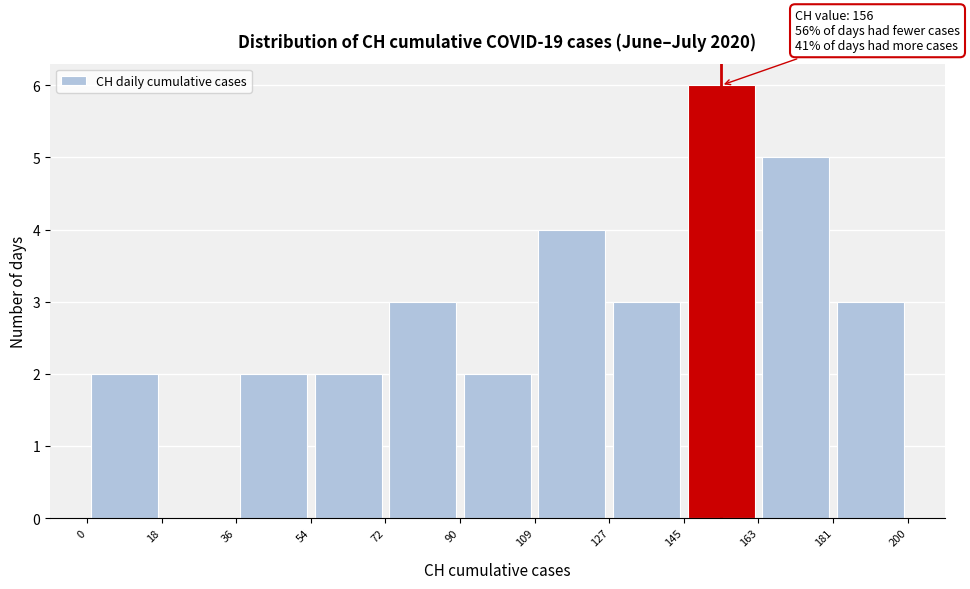

Over which range of the x-axis is the bar tallest?

145 to 163